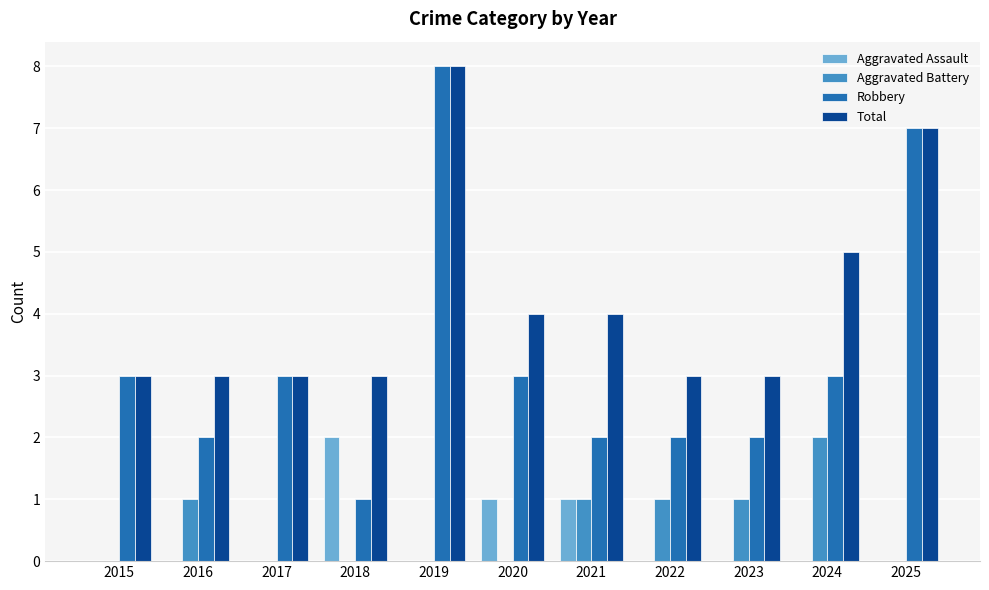

Reading left to right, extract all data points from this chart.

Aggravated Assault: 0	0	0	2	0	1	1	0	0	0	0
Aggravated Battery: 0	1	0	0	0	0	1	1	1	2	0
Robbery: 3	2	3	1	8	3	2	2	2	3	7
Total: 3	3	3	3	8	4	4	3	3	5	7